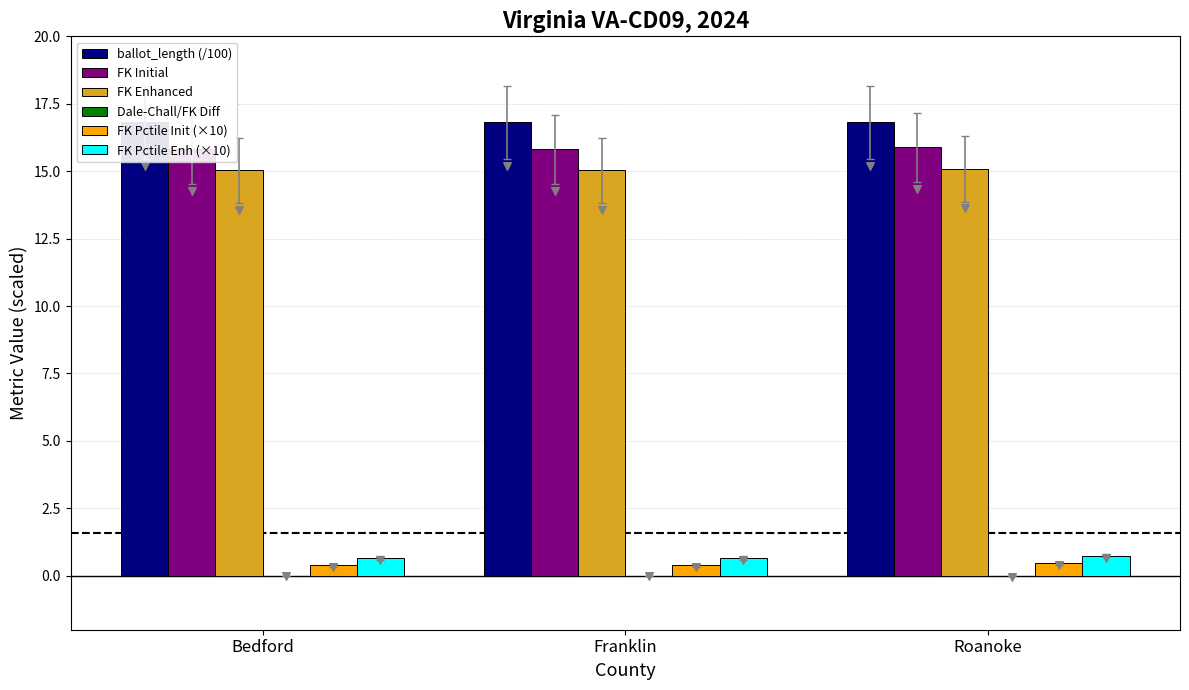

What are all the series names shown in the legend?

ballot_length (/100), FK Initial, FK Enhanced, Dale-Chall/FK Diff, FK Pctile Init (×10), FK Pctile Enh (×10)